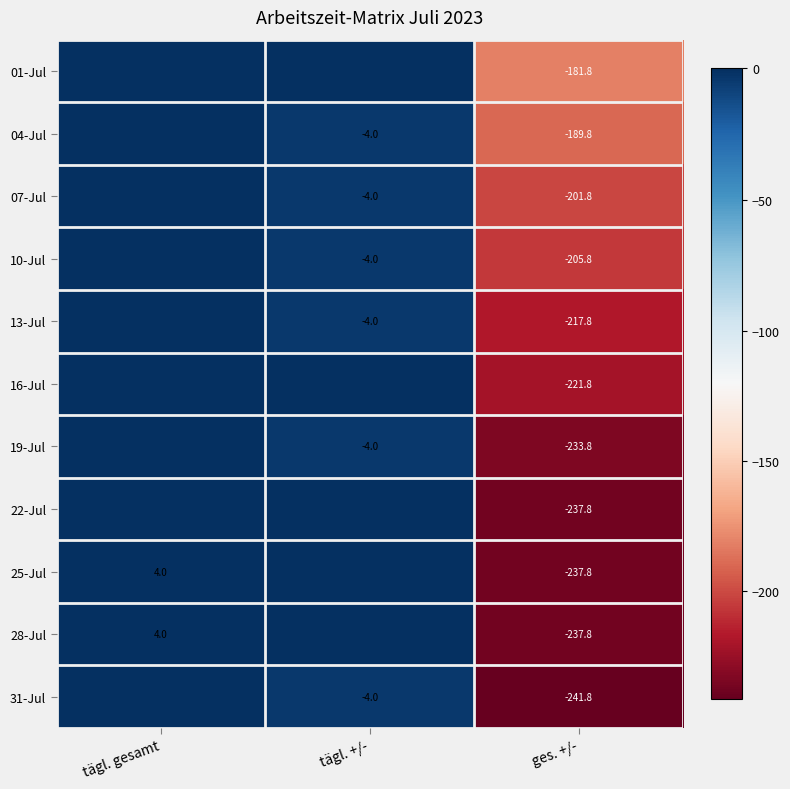

What is the spread (max minus min) of values at ges. +/-?

60.0